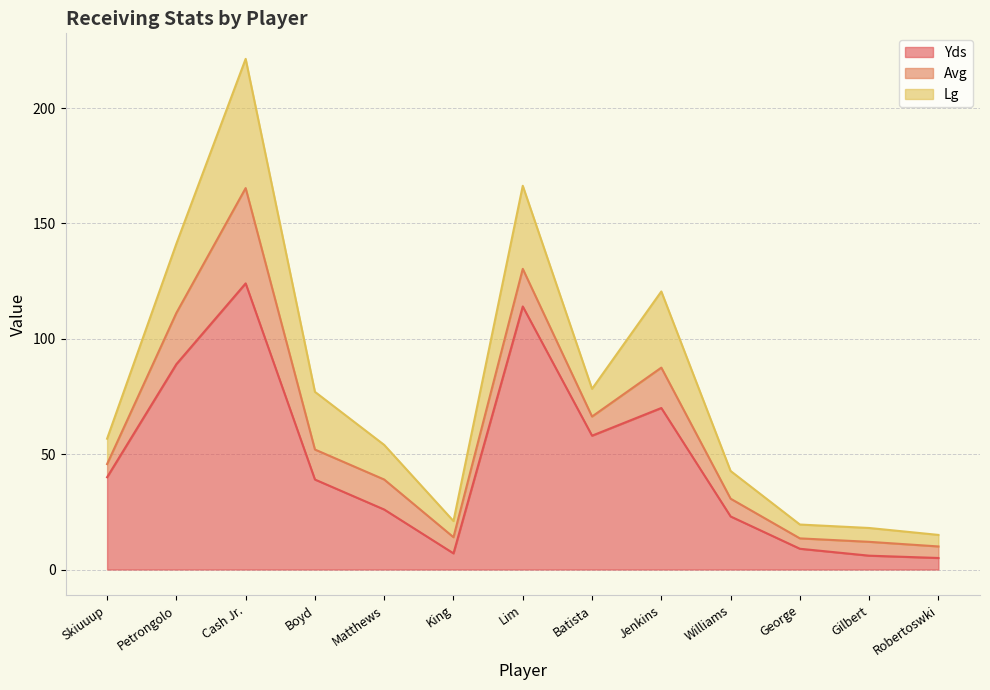

Where is the first local maximum for Lg?

Cash Jr.